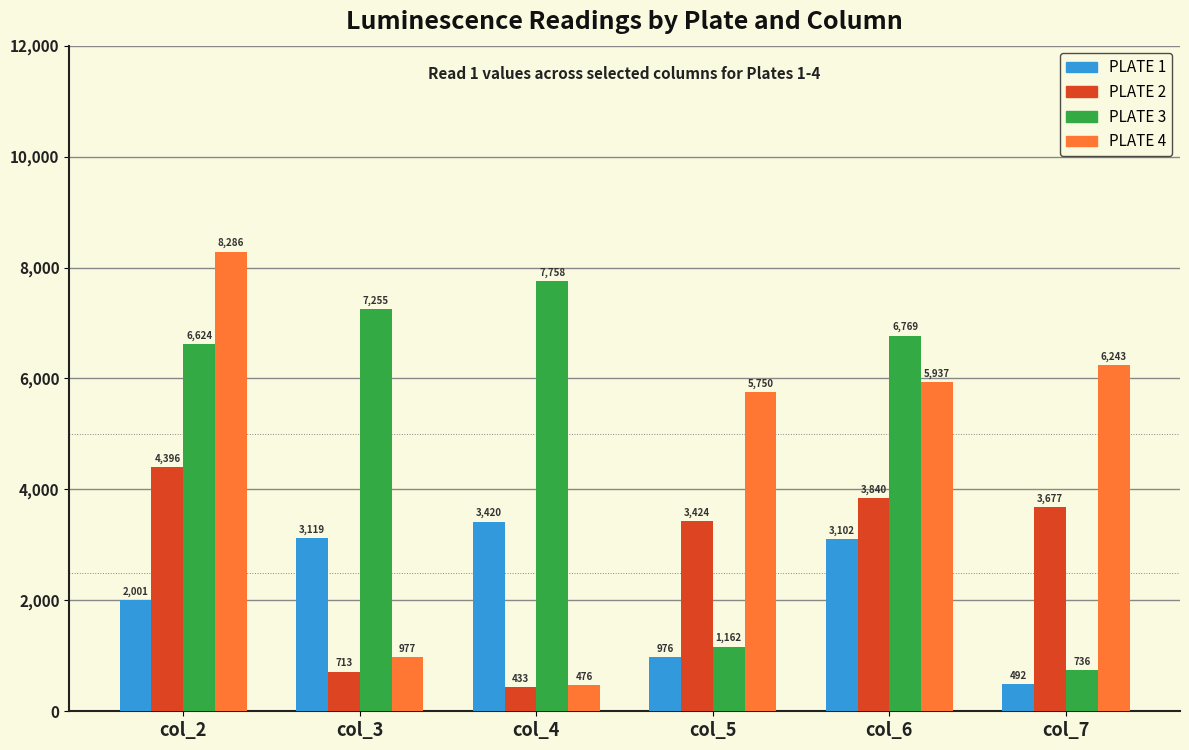

What is the average value of the PLATE 1 series?

2185